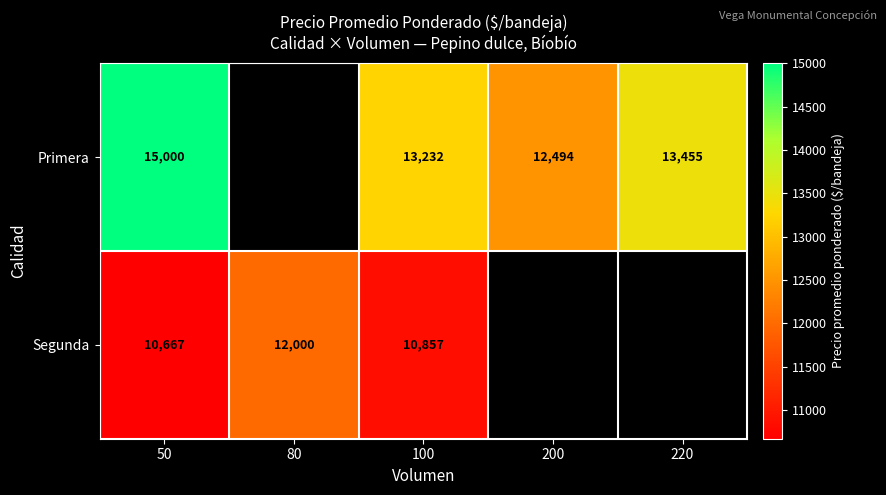

Which has a higher value, 100 or 220?

220